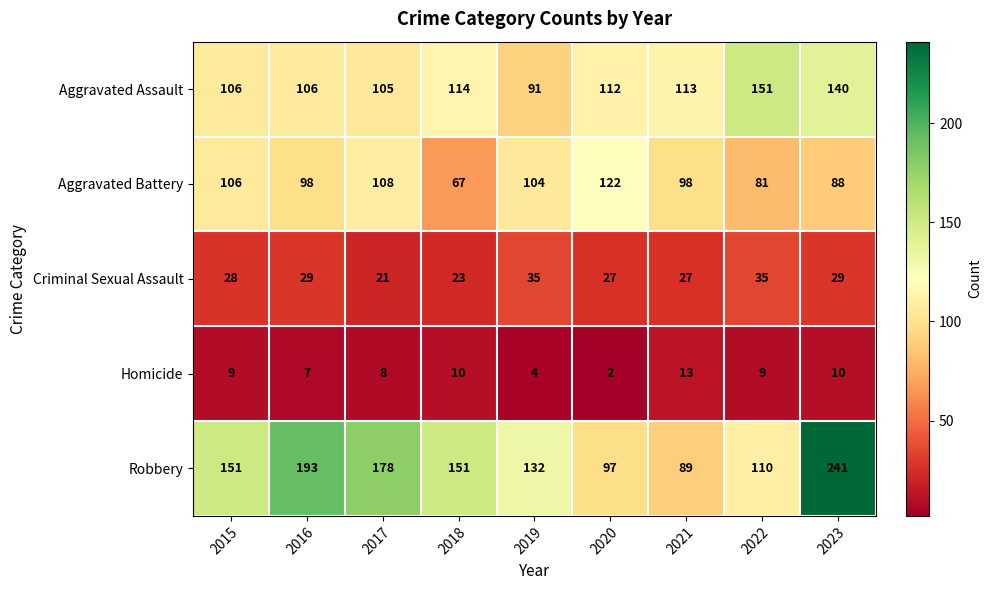

How many data points does each series have?

9